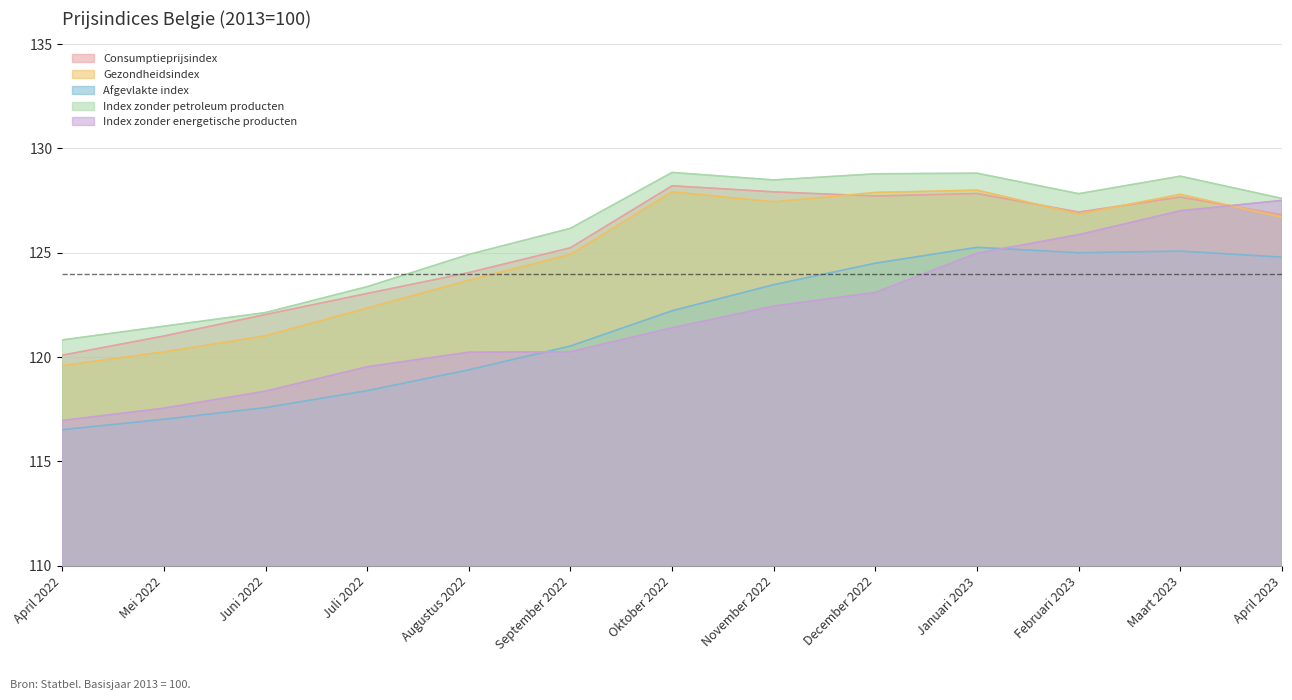

Which label corresponds to the largest value in the chart?

Oktober 2022